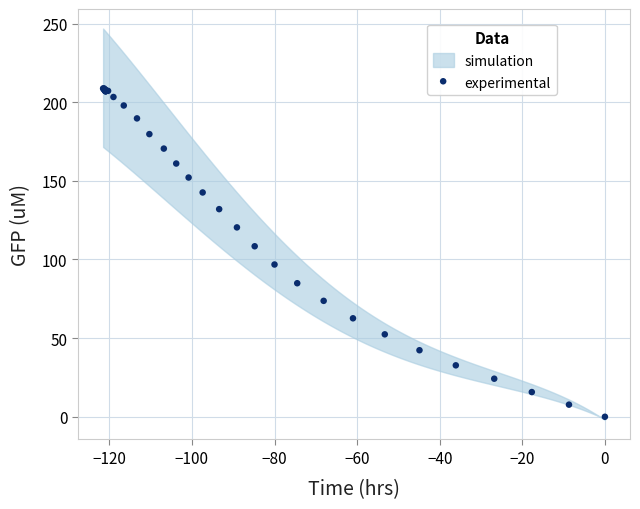

What Y value in the scatter plot is closest to 104?

108.4